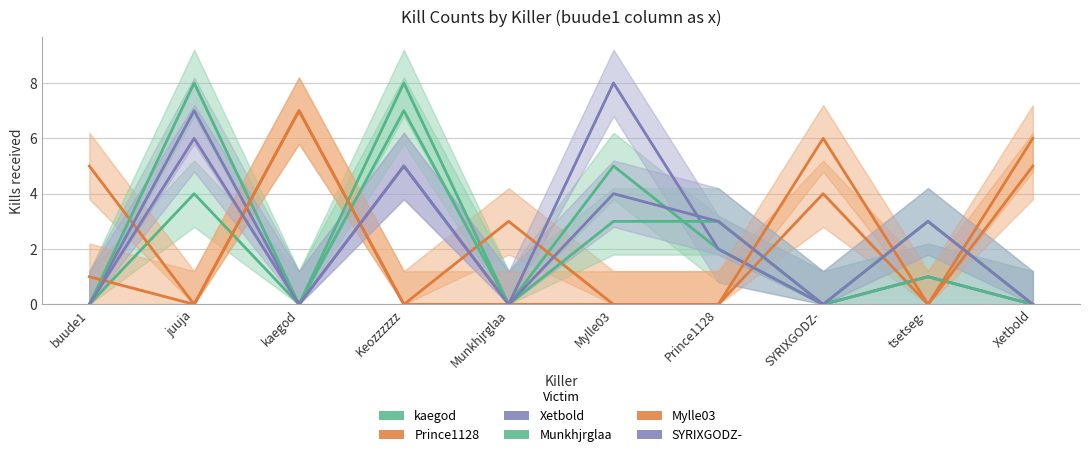

Which has a higher value, SYRIXGODZ- or Xetbold?

SYRIXGODZ-